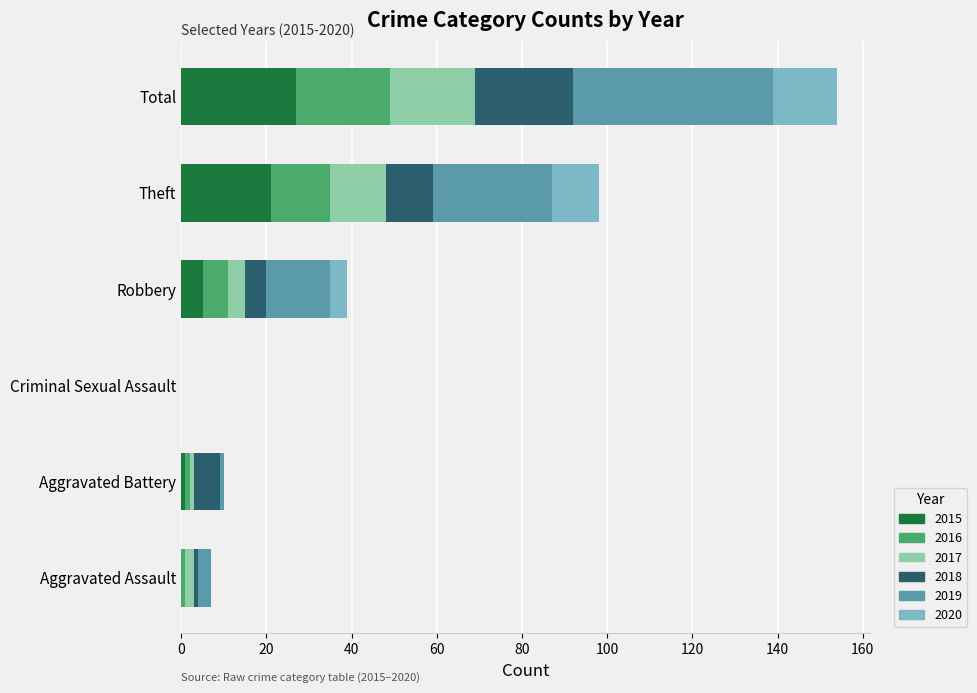

What is the highest value of the 2015 series?

27